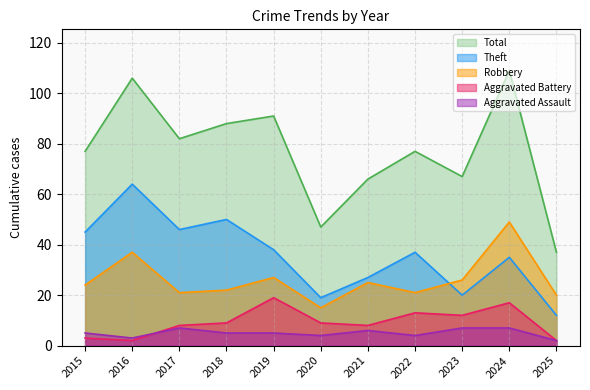

The Aggravated Assault series shows 5 at 2015. True or false?

True